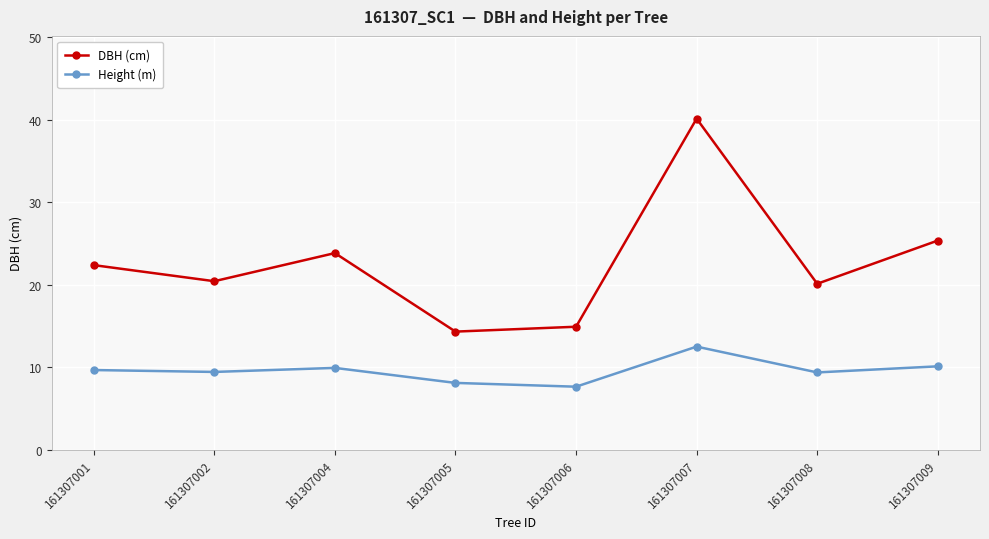

At how many categories does at least one series exceed 10?

8